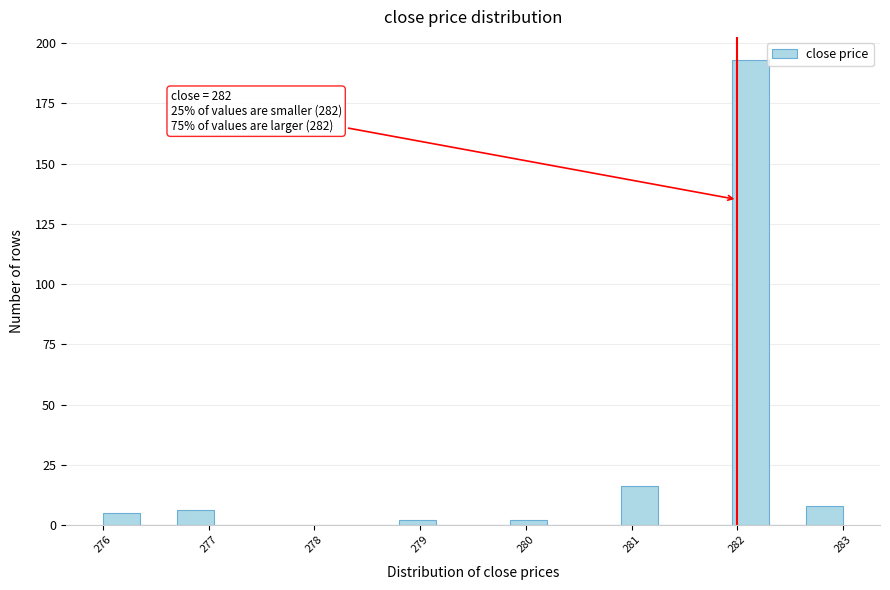

Read against the x-axis, roughly where is the centre of the tallest bar?

282.1